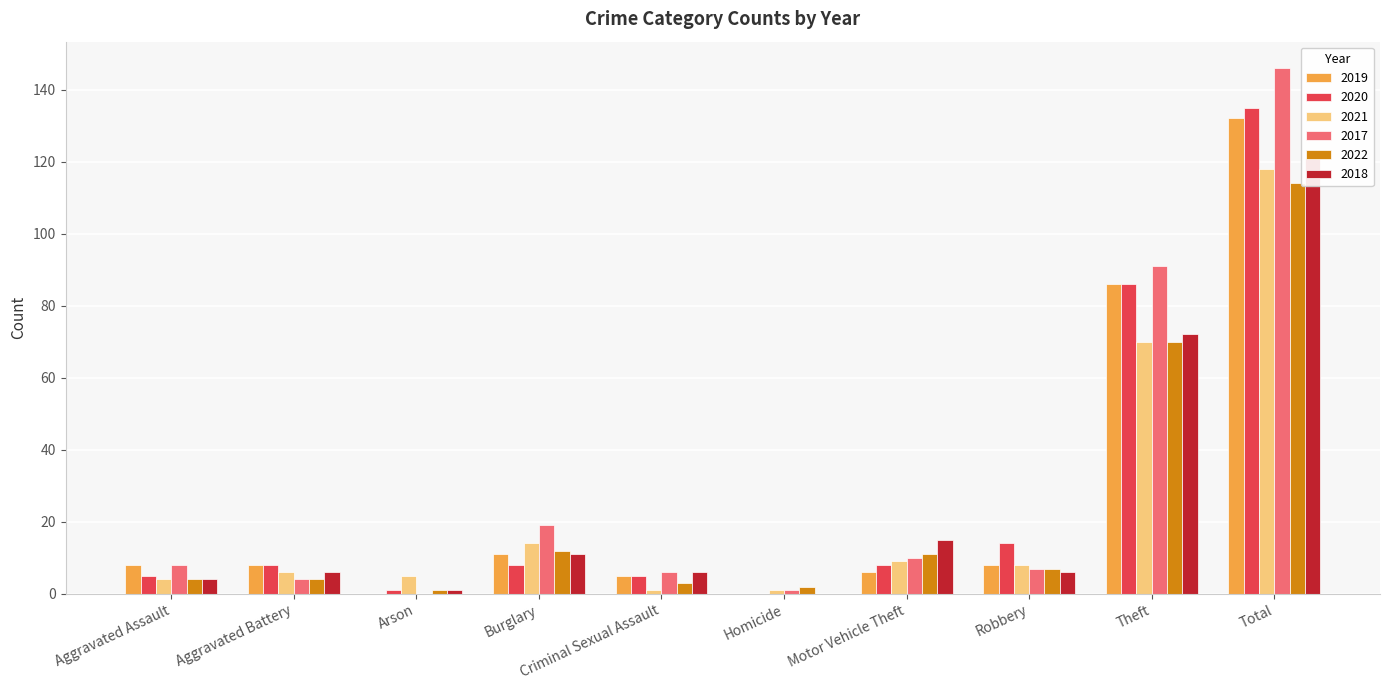

How many data points does each series have?

10